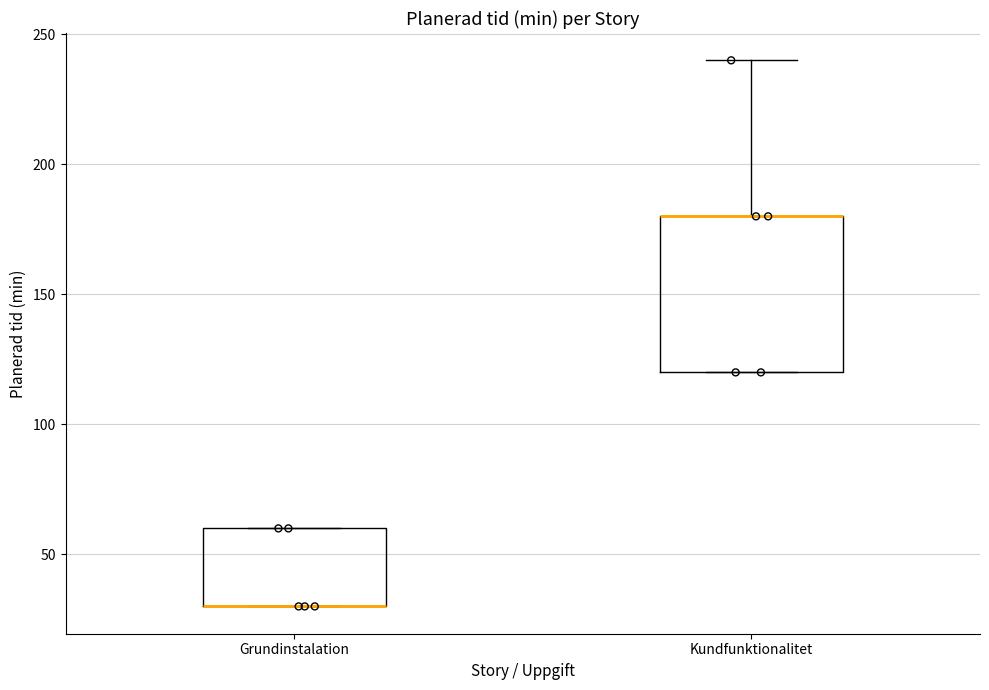

Reading left to right, transcribe this box plot: for each box, give where its median line is, the range the box spans, and where its two whiskers end, as read against the y-axis. The values are not printed on the chart, so give them approximately, as read against the axis.

Grundinstalation: median 30 (drawn on the box's lower edge), box 30 to 60, whiskers 30 to 60
Kundfunktionalitet: median 180 (drawn on the box's upper edge), box 120 to 180, whiskers 120 to 240